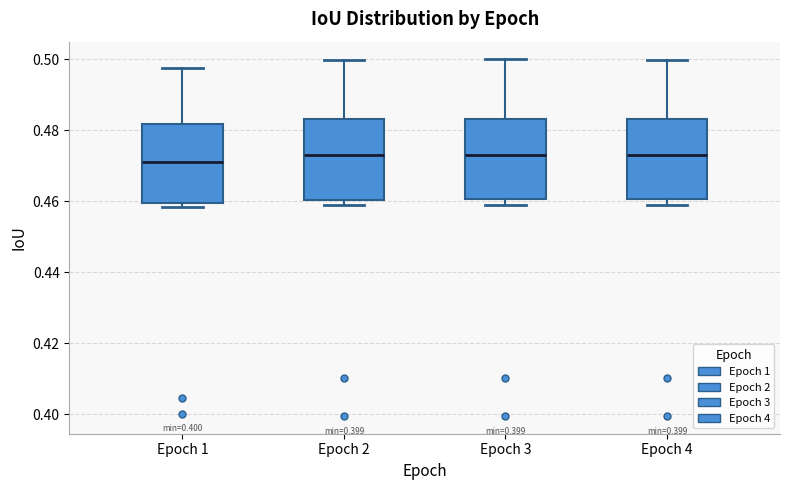

Reading left to right, transcribe this box plot: for each box, give where its median line is, the range the box spans, and where its two whiskers end, as read against the y-axis. The values are not printed on the chart, so give them approximately, as read against the axis.

Epoch 1: median 0.472, box 0.460 to 0.482, whiskers 0.458 to 0.498
Epoch 2: median 0.472, box 0.460 to 0.484, whiskers 0.458 to 0.500
Epoch 3: median 0.472, box 0.460 to 0.484, whiskers 0.458 to 0.500
Epoch 4: median 0.472, box 0.460 to 0.484, whiskers 0.458 to 0.500